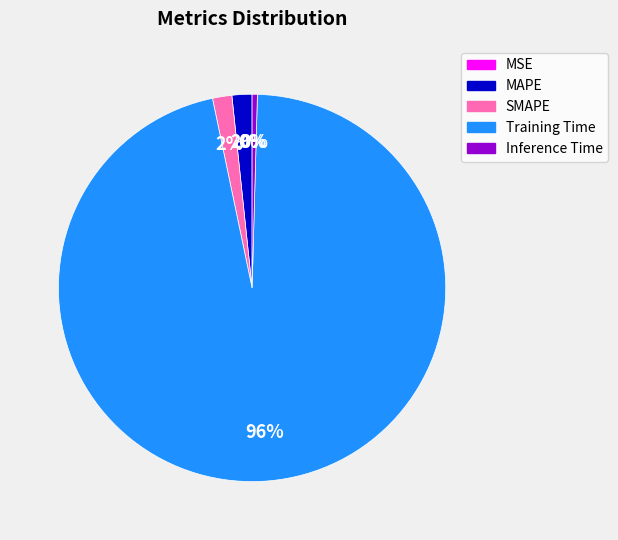

Which has a higher value, SMAPE or Inference Time?

SMAPE